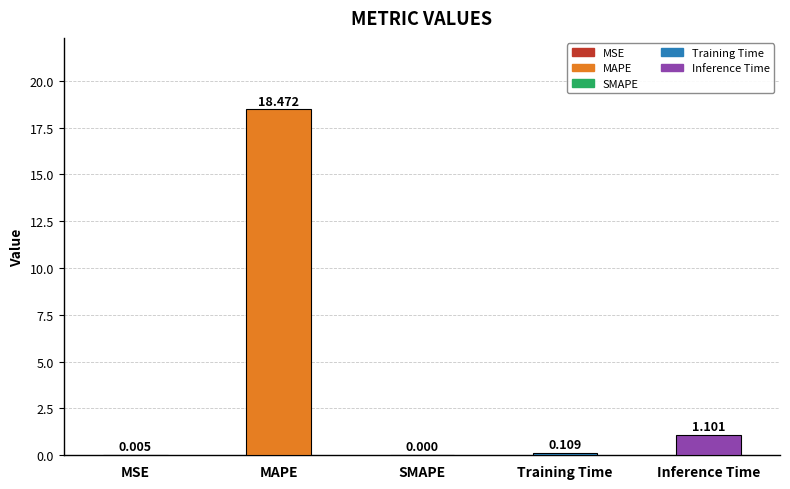

The value at Inference Time is 1.1. True or false?

True